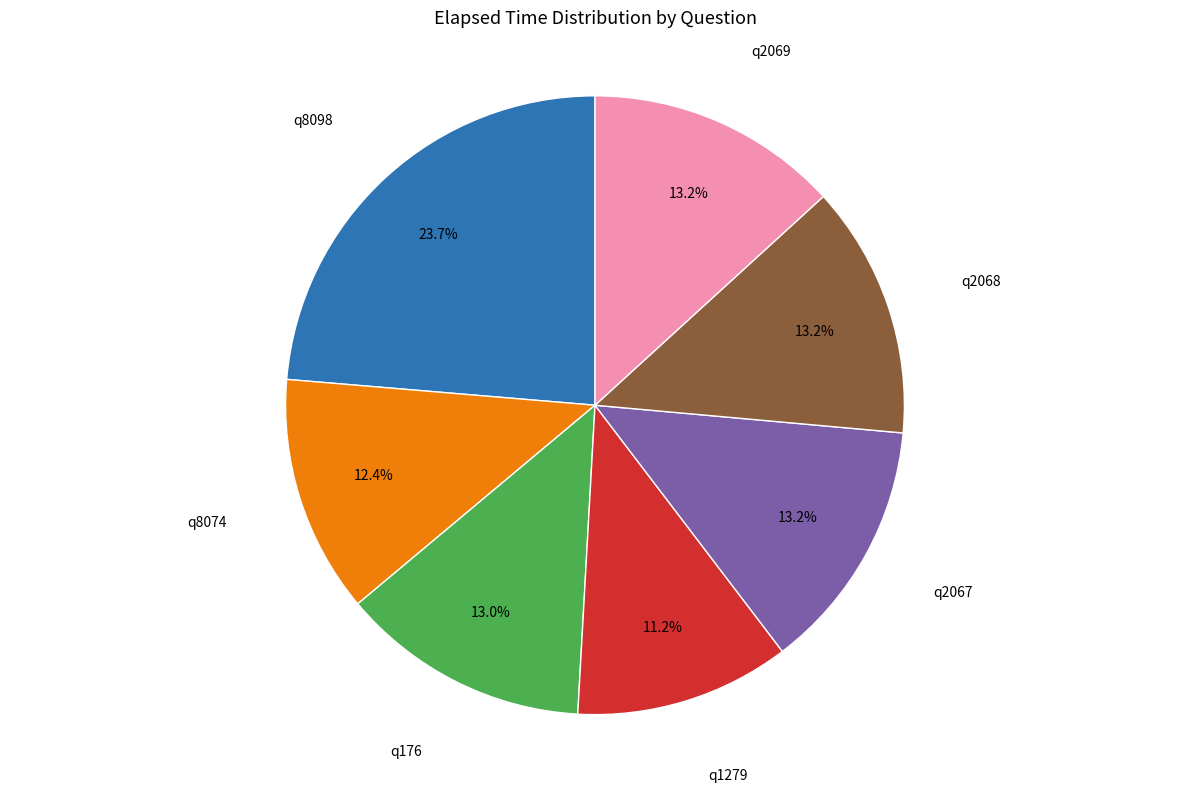

Is there any slice that represents more than half of the pie?

No